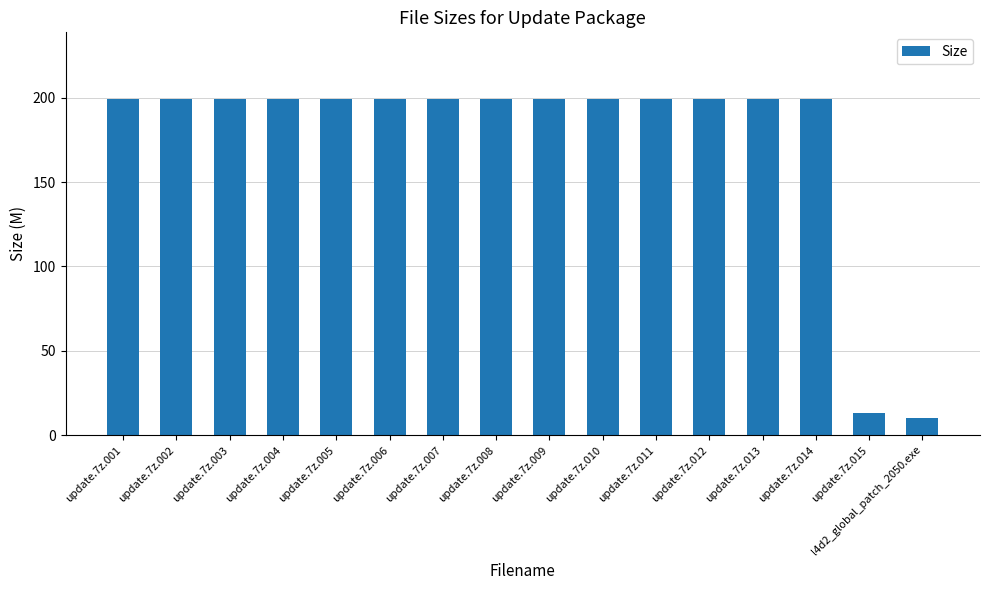

Count the number of categories in the chart.

16